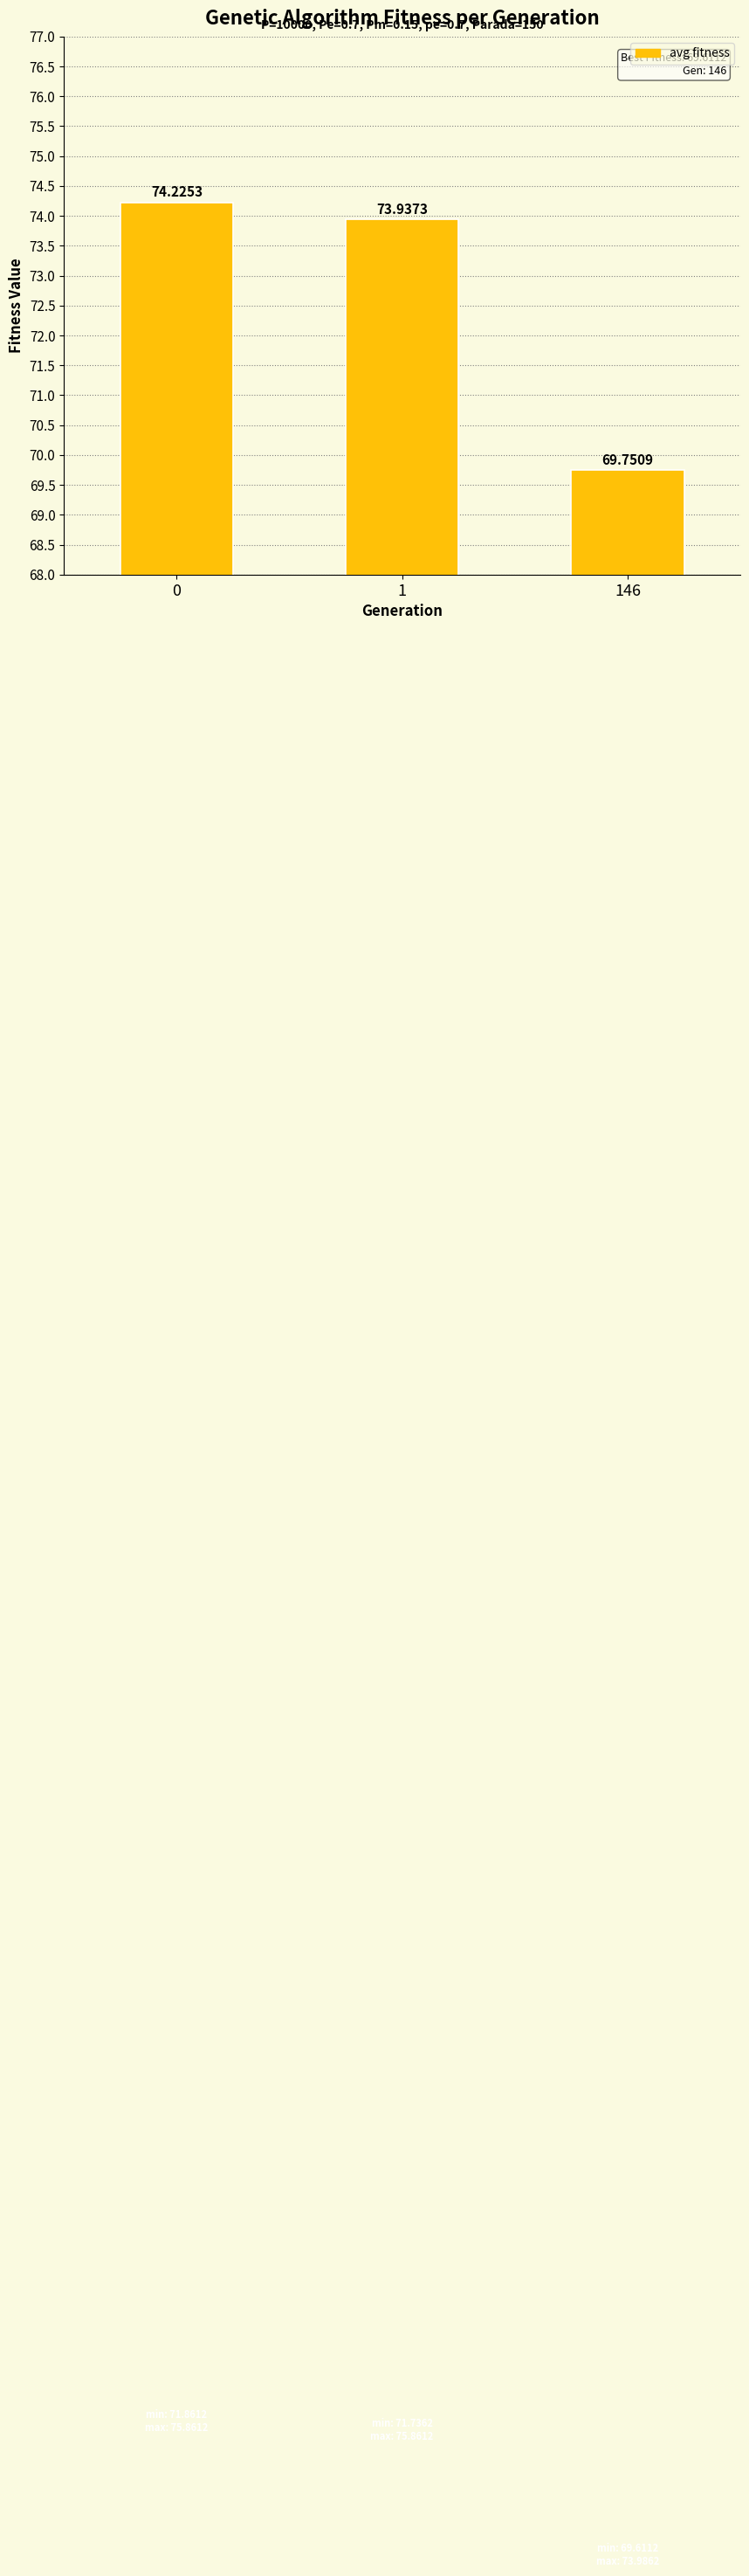

What is the smallest value displayed?

69.8